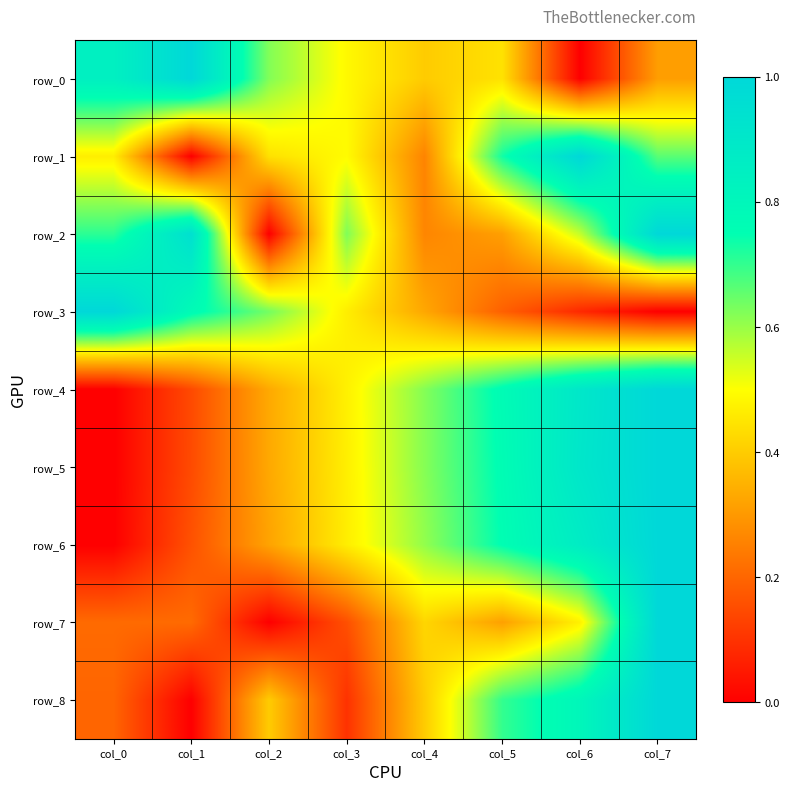

What is the average value of the row_7 series?

0.3